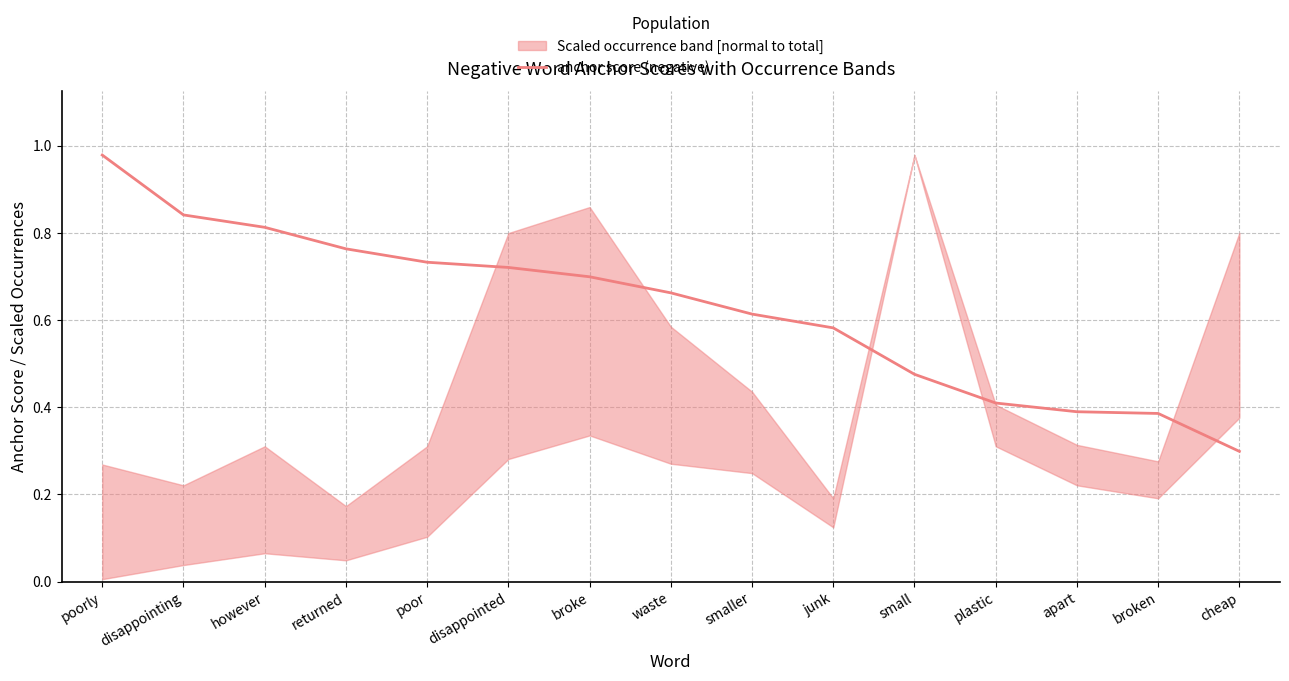

At which label is the value closest to 0?

cheap